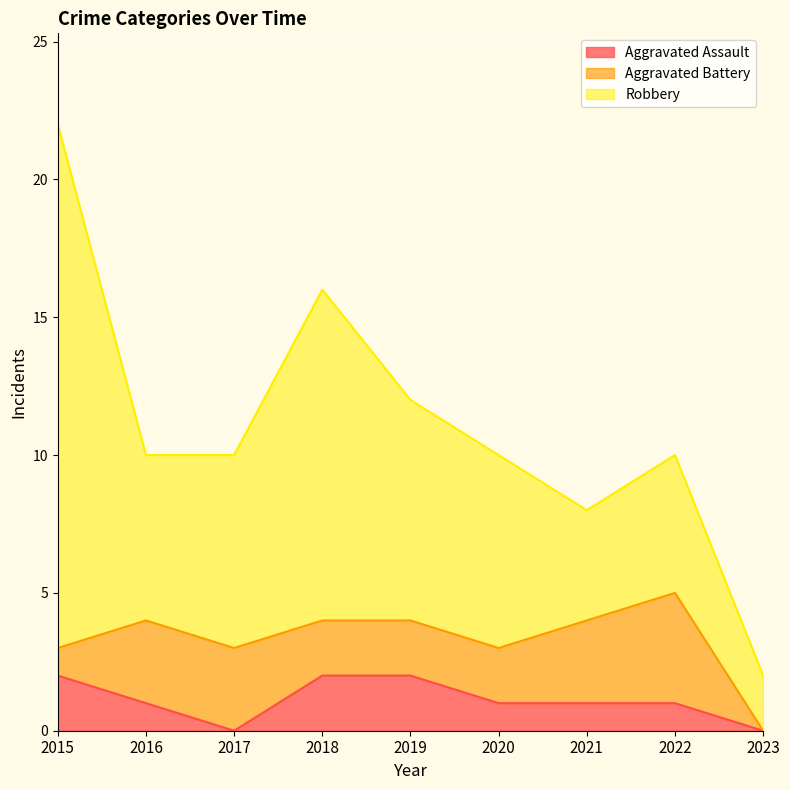

What is the maximum value shown in the chart?

19